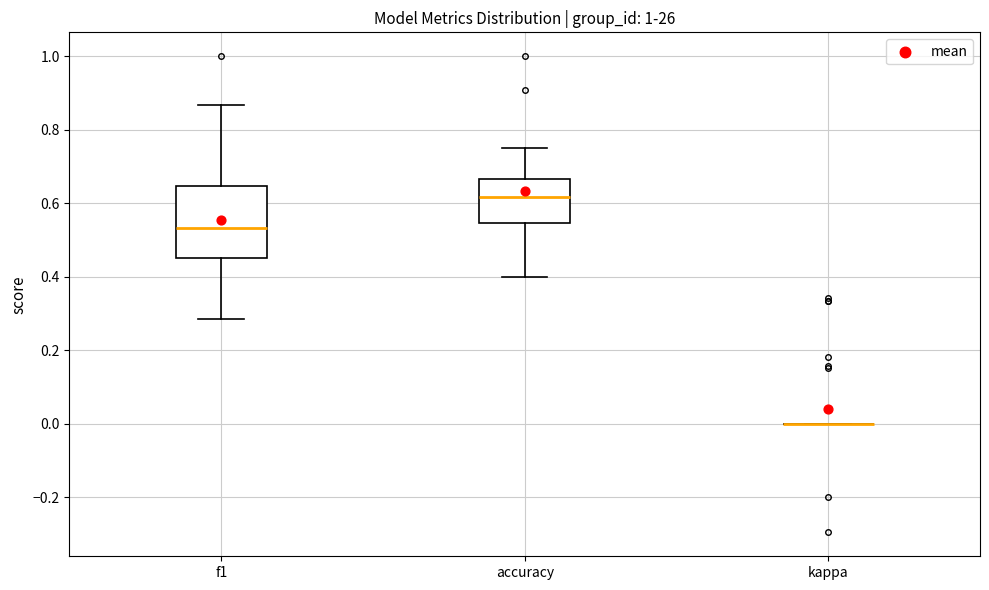

Reading left to right, read every box against the y-axis: the position of its median line, the range the box covers, and the ends of its whiskers. The values are not printed on the chart, so give them approximately, as read against the axis.

f1: median 0.54, box 0.46 to 0.64, whiskers 0.28 to 0.86
accuracy: median 0.62, box 0.54 to 0.66, whiskers 0.40 to 0.76
kappa: box collapsed to a line at 0.00, whiskers 0.00 to 0.00